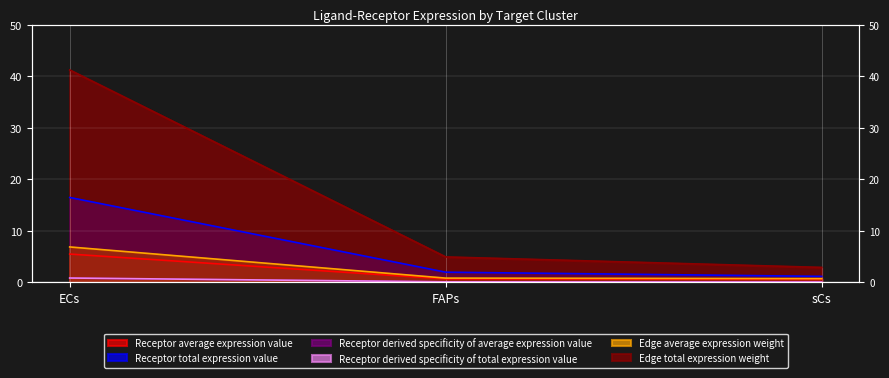

True or false: Receptor derived specificity of total expression value has a value of 1.2 at ECs.

False